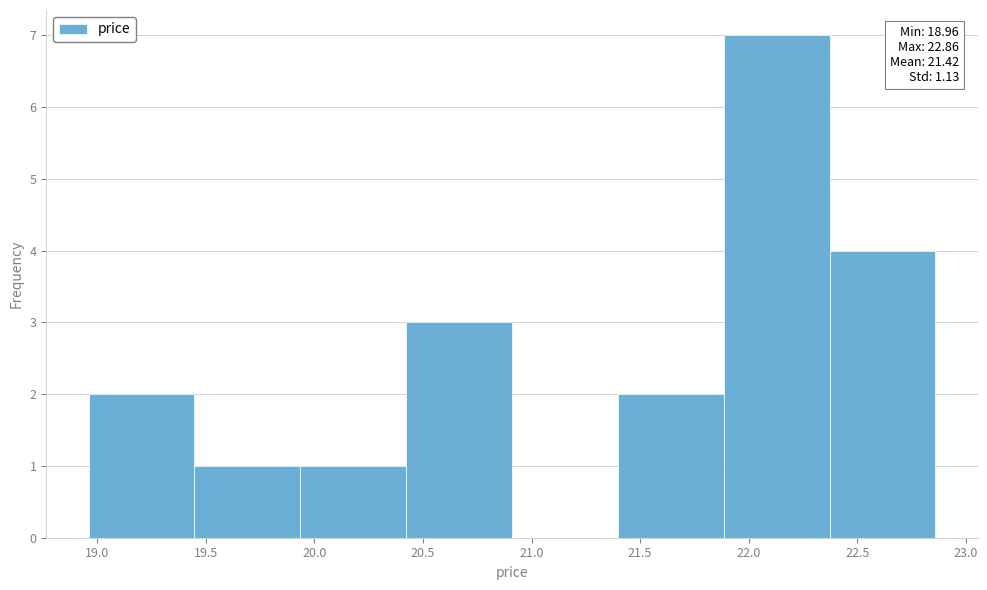

Over which range of the x-axis is the bar tallest?

21.90 to 22.35